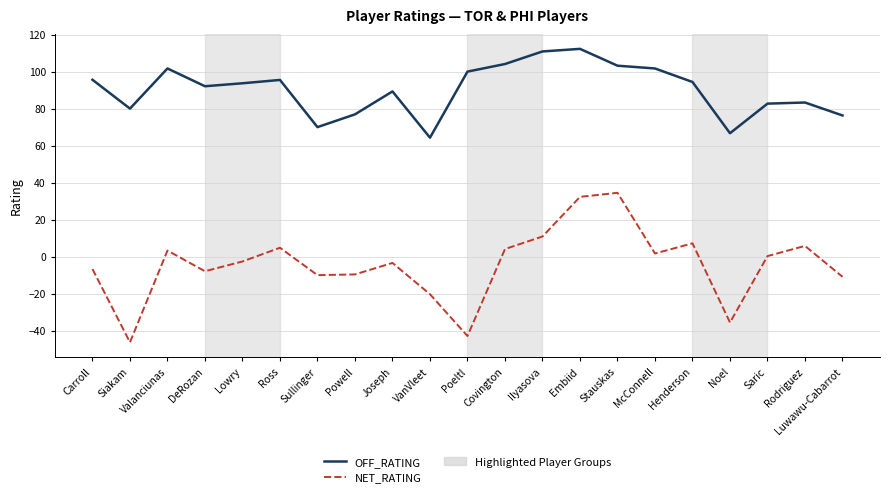

True or false: NET_RATING and OFF_RATING cross at least once.

False